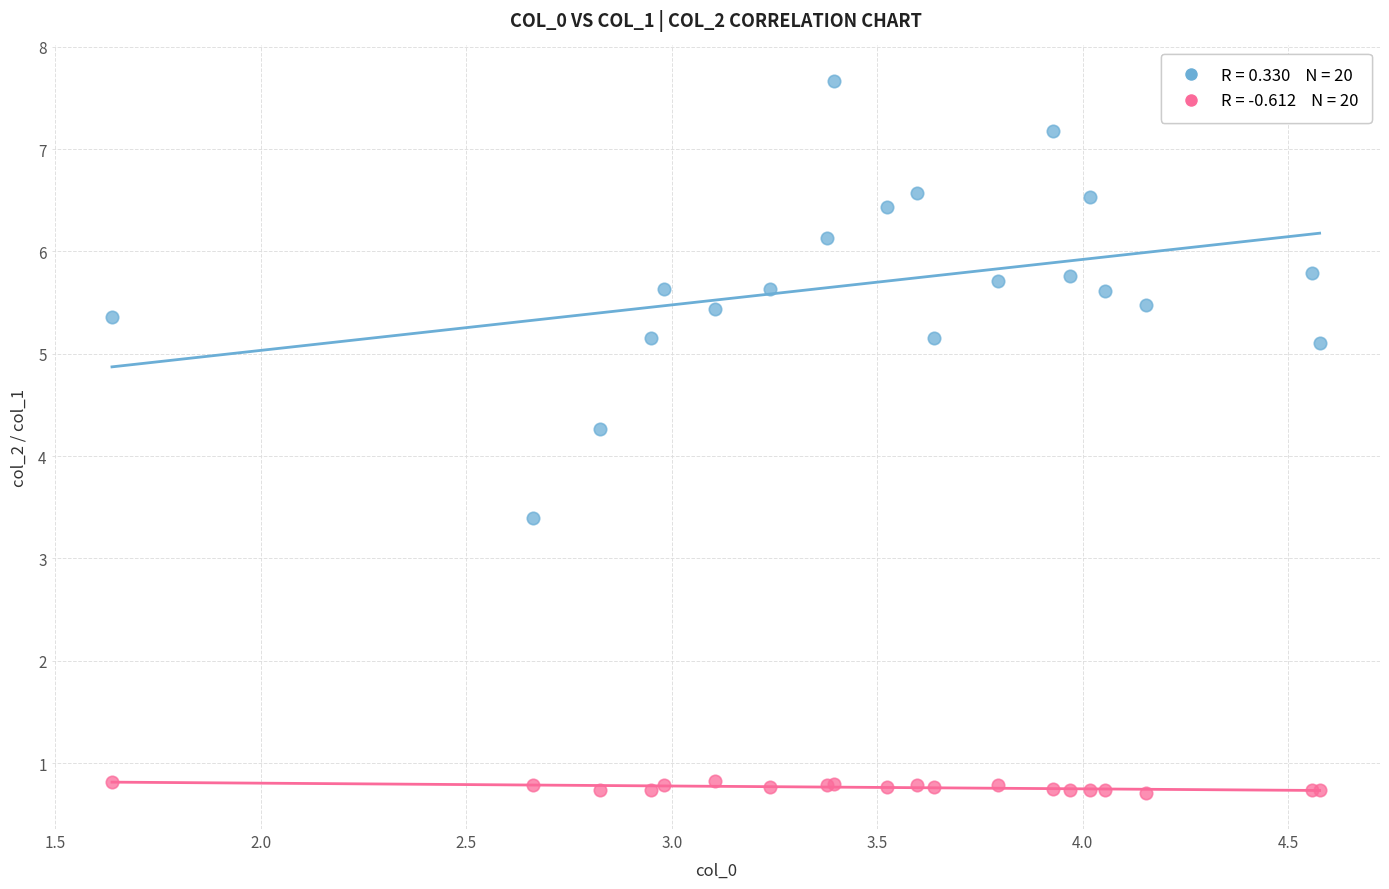

Across all series, what Y value is closest to 4?

4.3